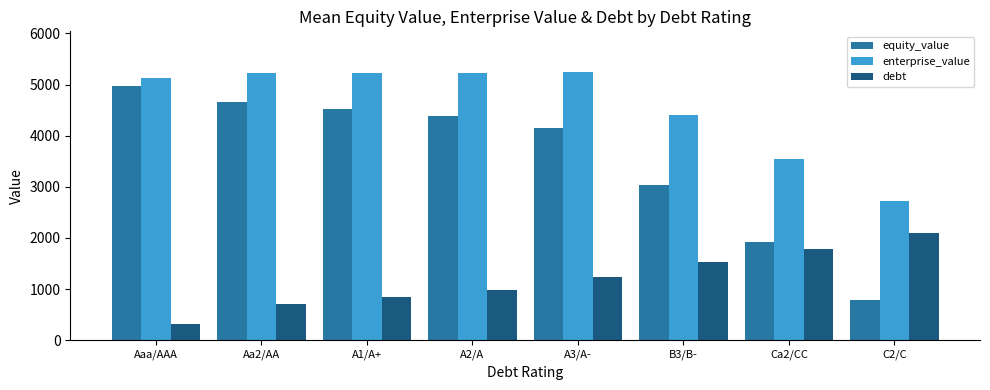

How many data points in enterprise_value are less than 5217?

4